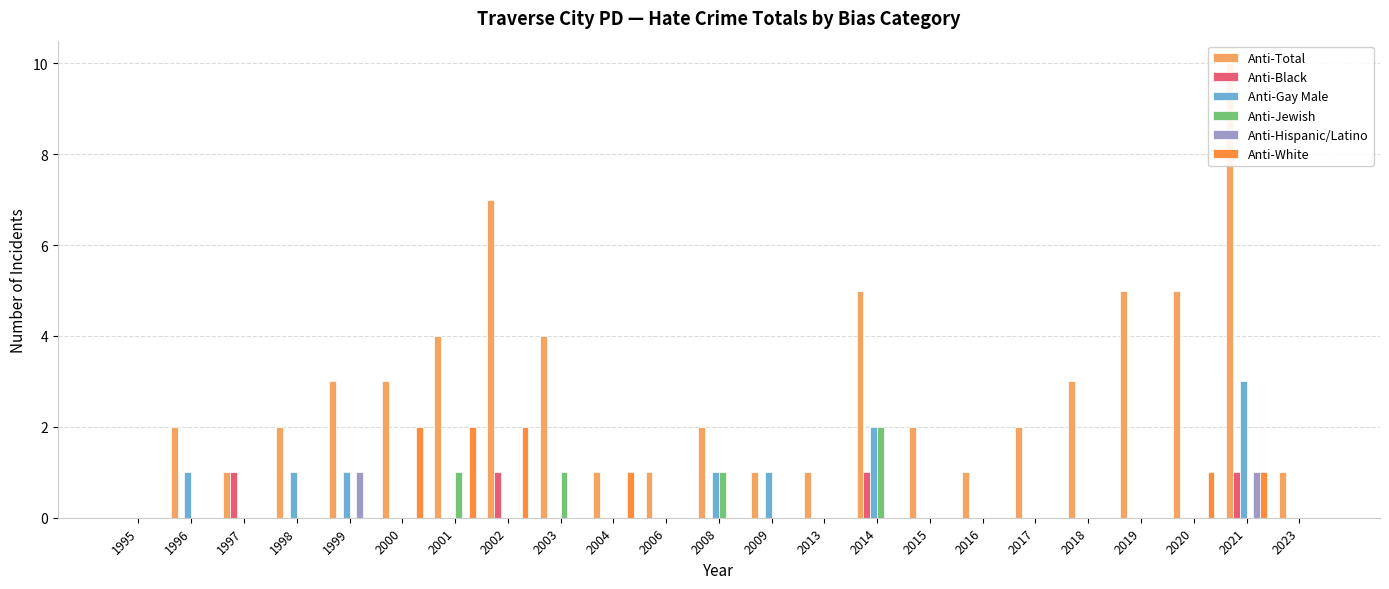

At which label does Anti-Gay Male reach its minimum?

1995